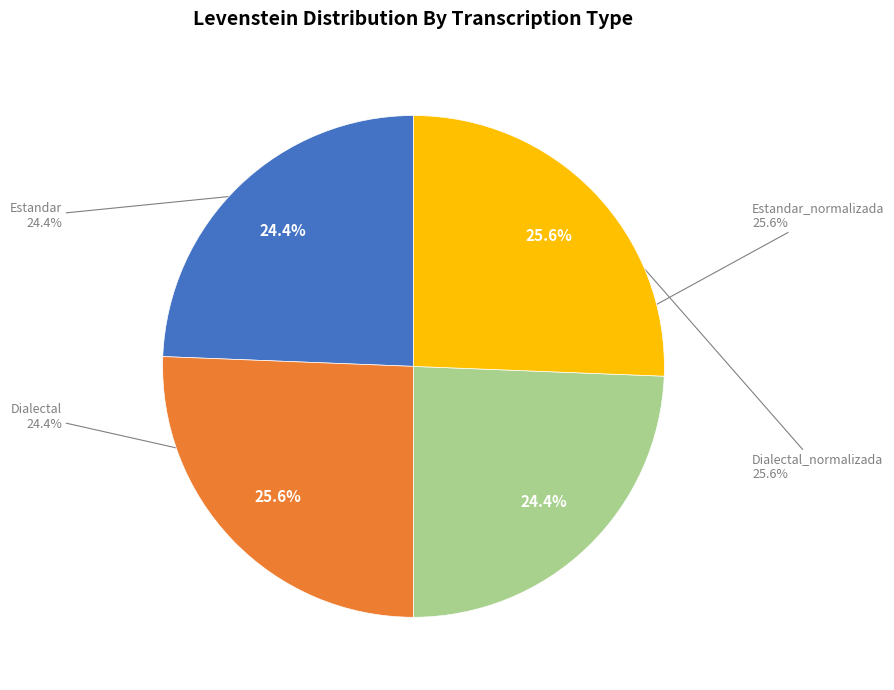

What percentage is the Dialectal slice, to the nearest percent?

24%